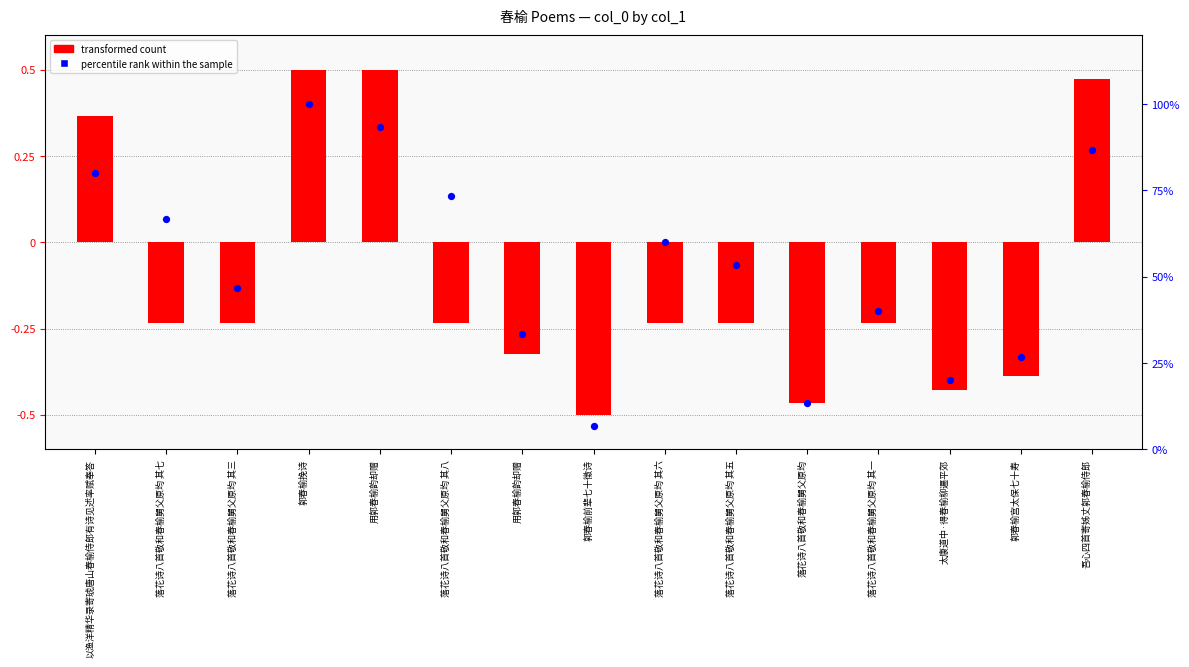

Is the value of transformed count at 郭春榆前辈七十徵诗 greater than the value of percentile rank within the sample at 用郭春榆韵却赠?

No